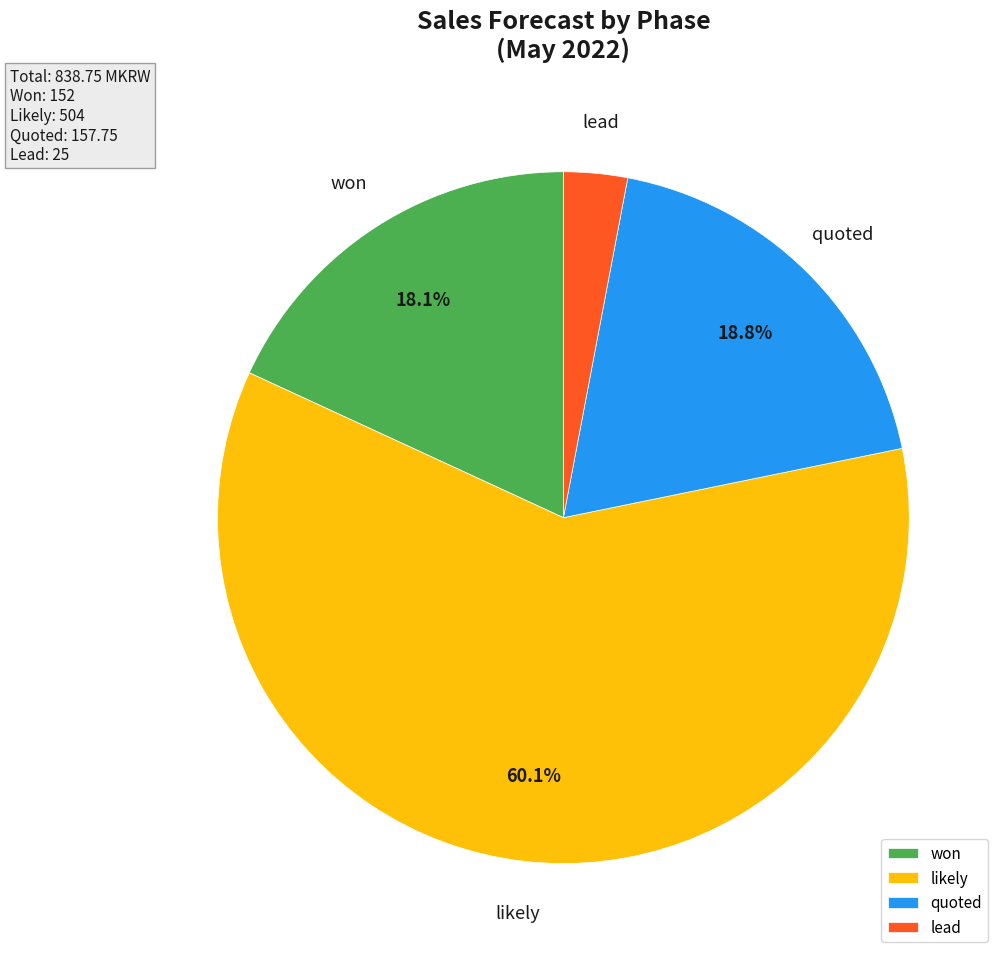

Count the number of slices in the pie.

4